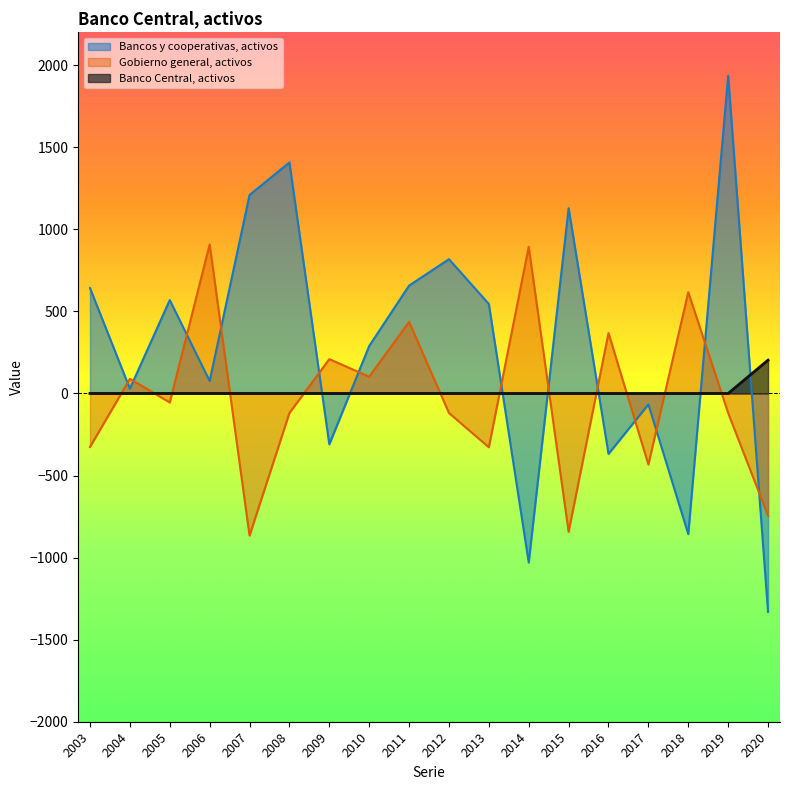

What is the maximum value shown in the chart?

1935